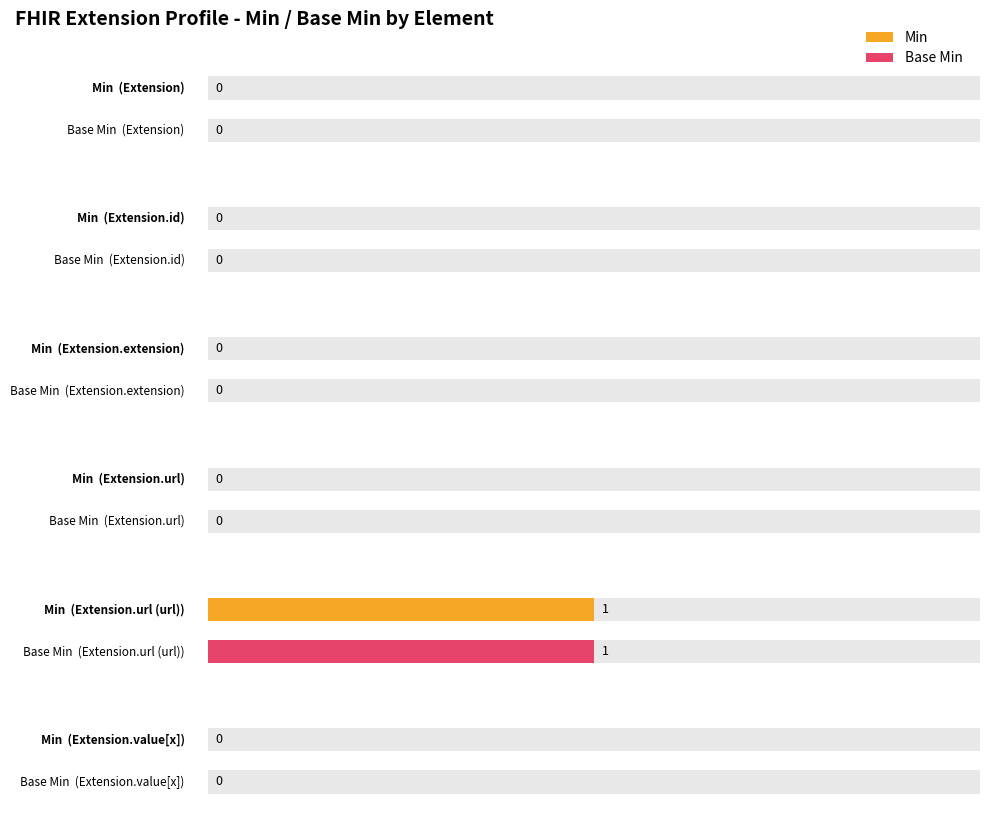

Reading left to right, extract all data points from this chart.

Min: 0	0	0	0	1	0
Base Min: 0	0	0	0	1	0